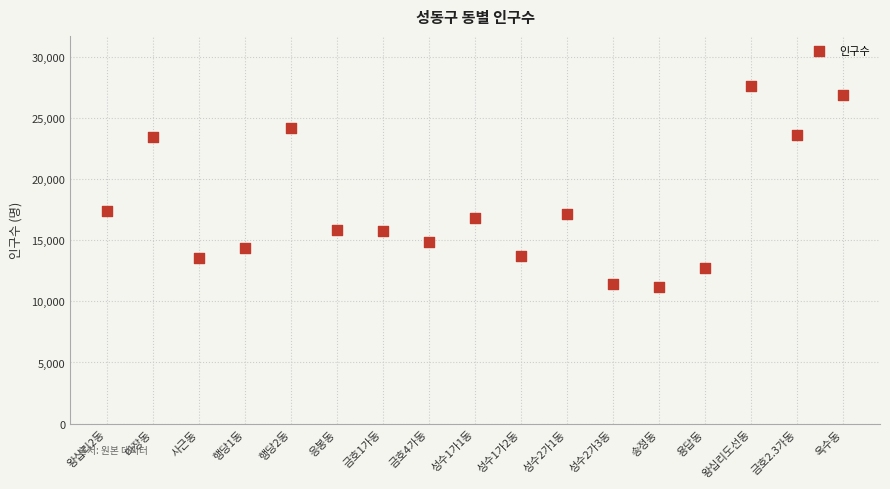

What is the range of Y values (max minus min)?

16445